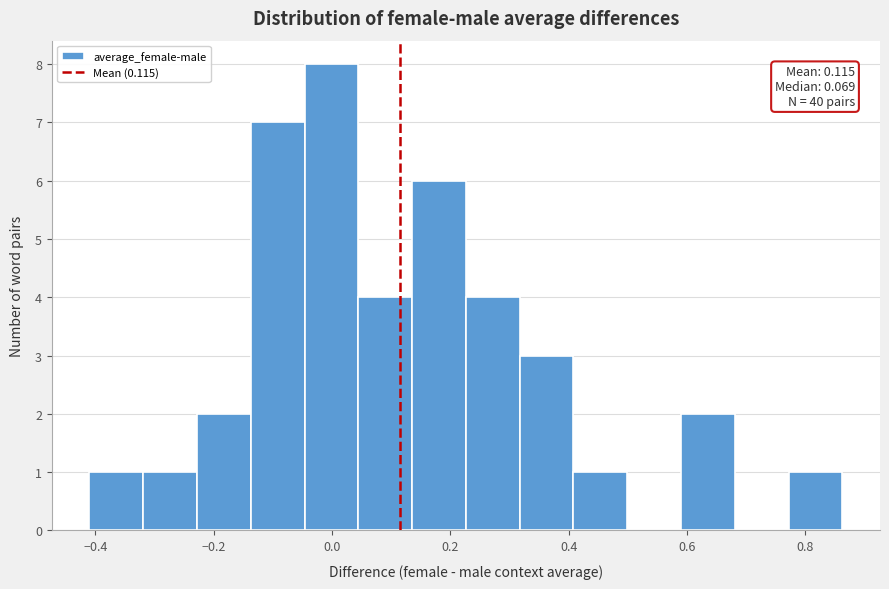

Which range on the x-axis has the tallest bar?

-0.04 to 0.04